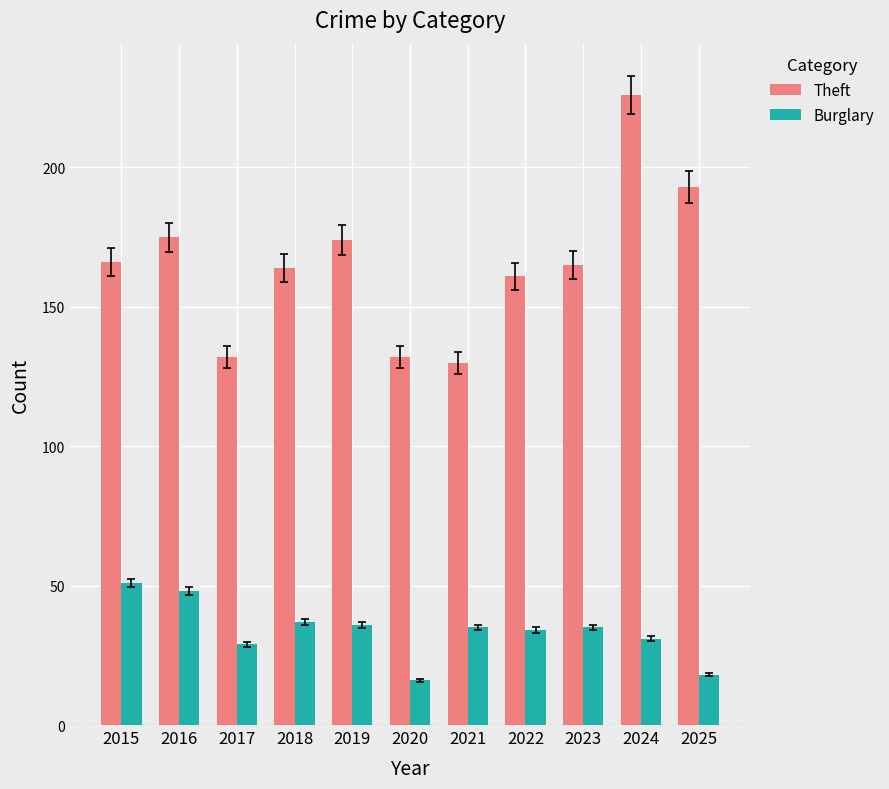

Between 2017 and 2018, which series saw the biggest shift?

Theft